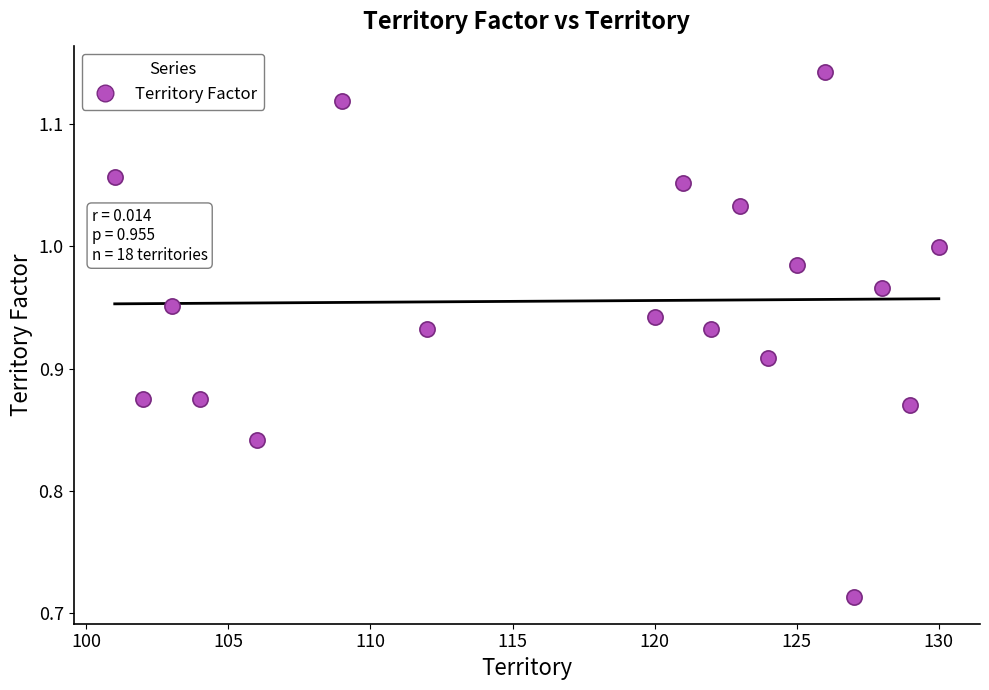

What is the range of X values (max minus min)?

29.0